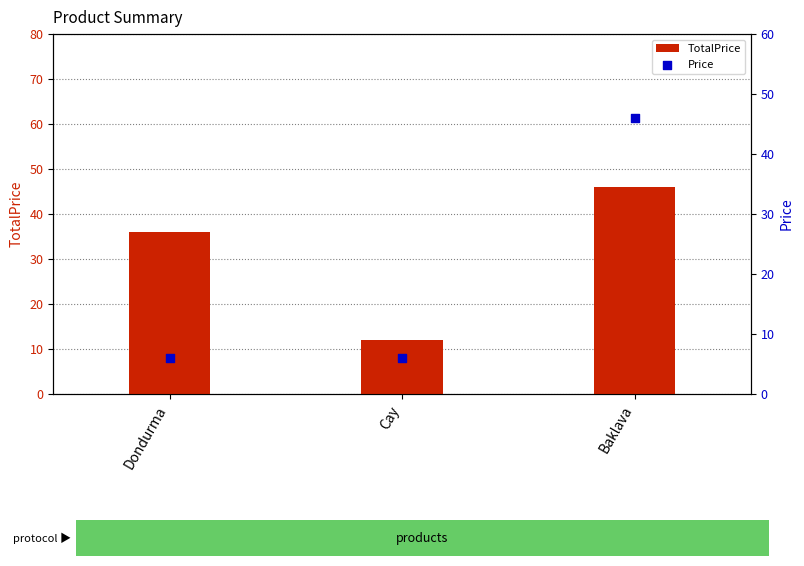

What is the total value across all series at Baklava?

92.0